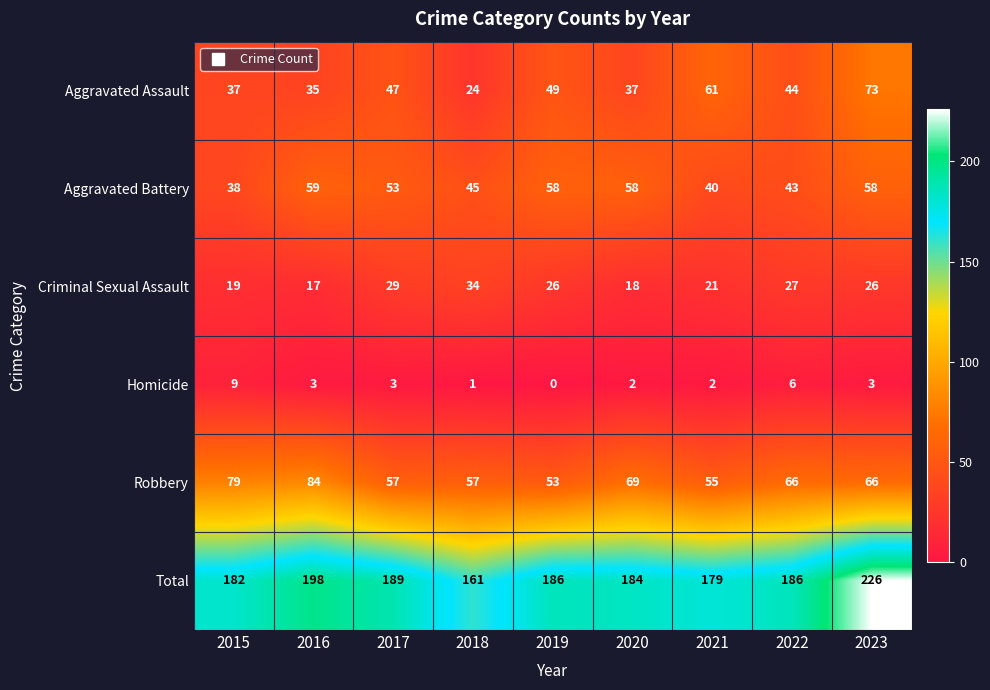

Read the Aggravated Assault value at 2018, to the nearest 5.

25